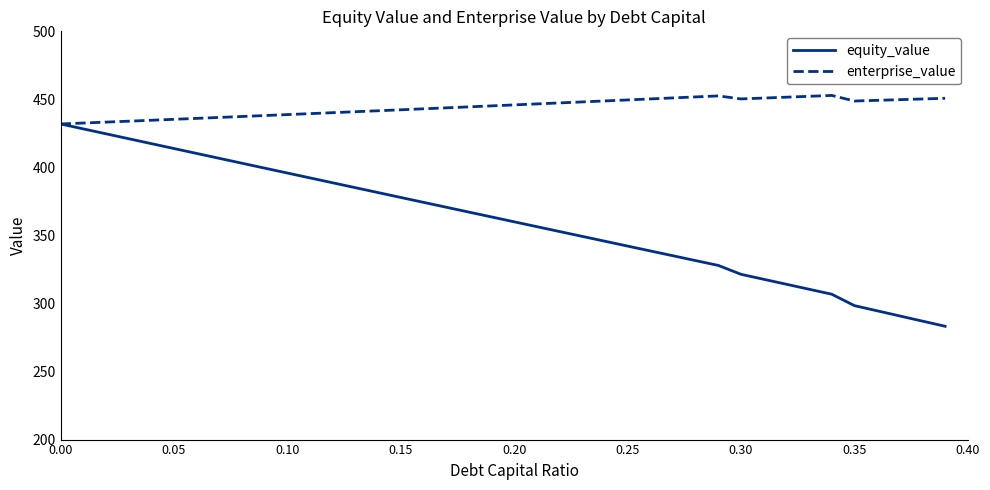

What is the difference between the second highest and minimum values in the enterprise_value series?

20.6